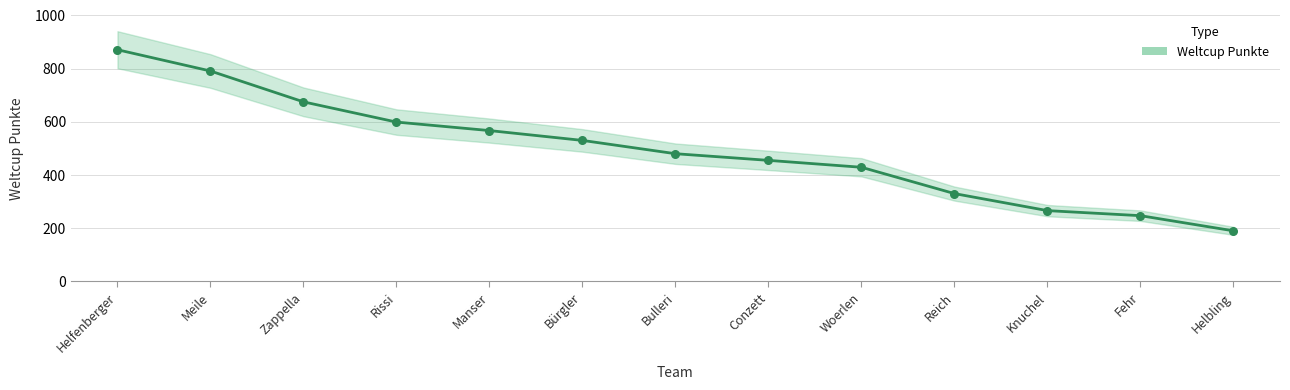

What is the change in value from Helfenberger to Meile?

-80